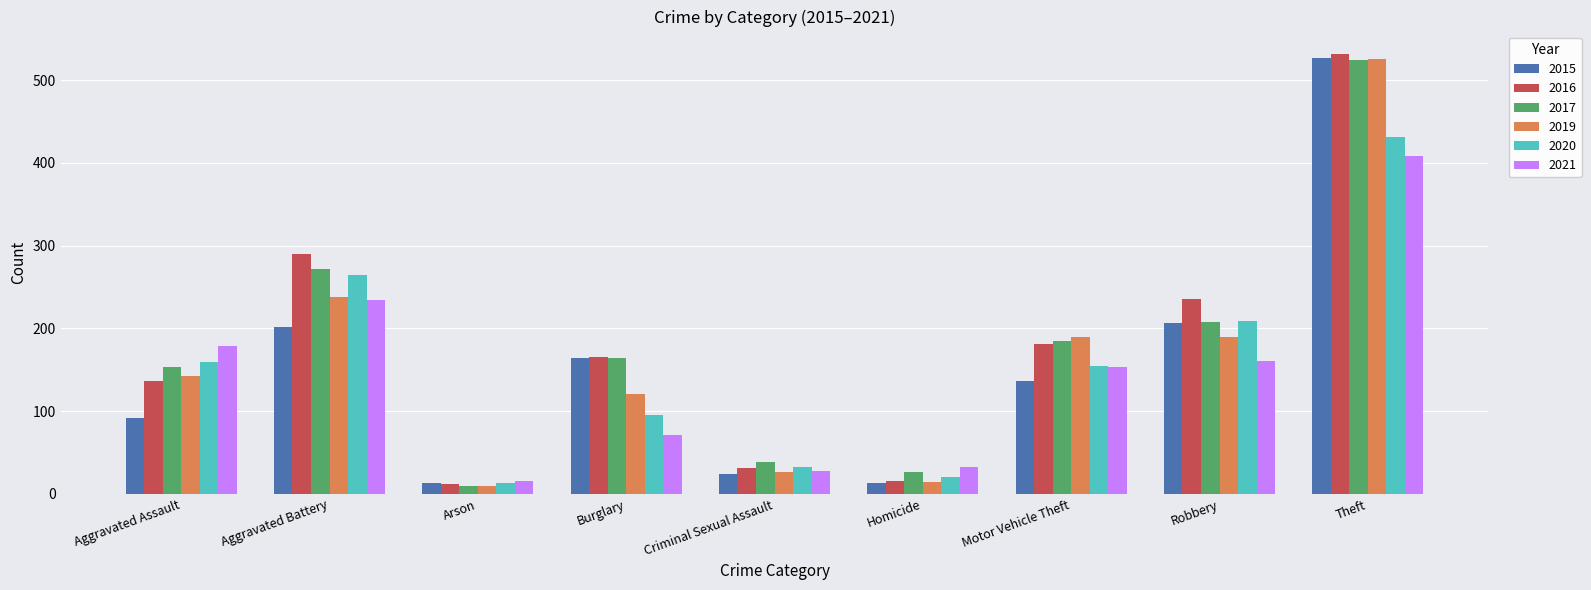

Is the value of 2021 at Aggravated Assault greater than the value of 2016 at Homicide?

Yes